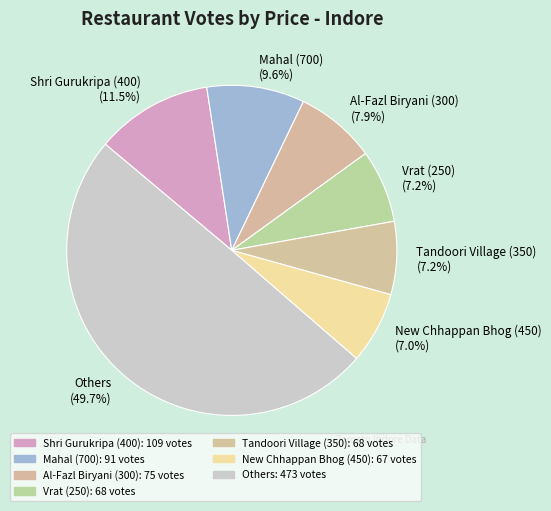

Which category has the biggest portion of the pie?

Others (49.7%)